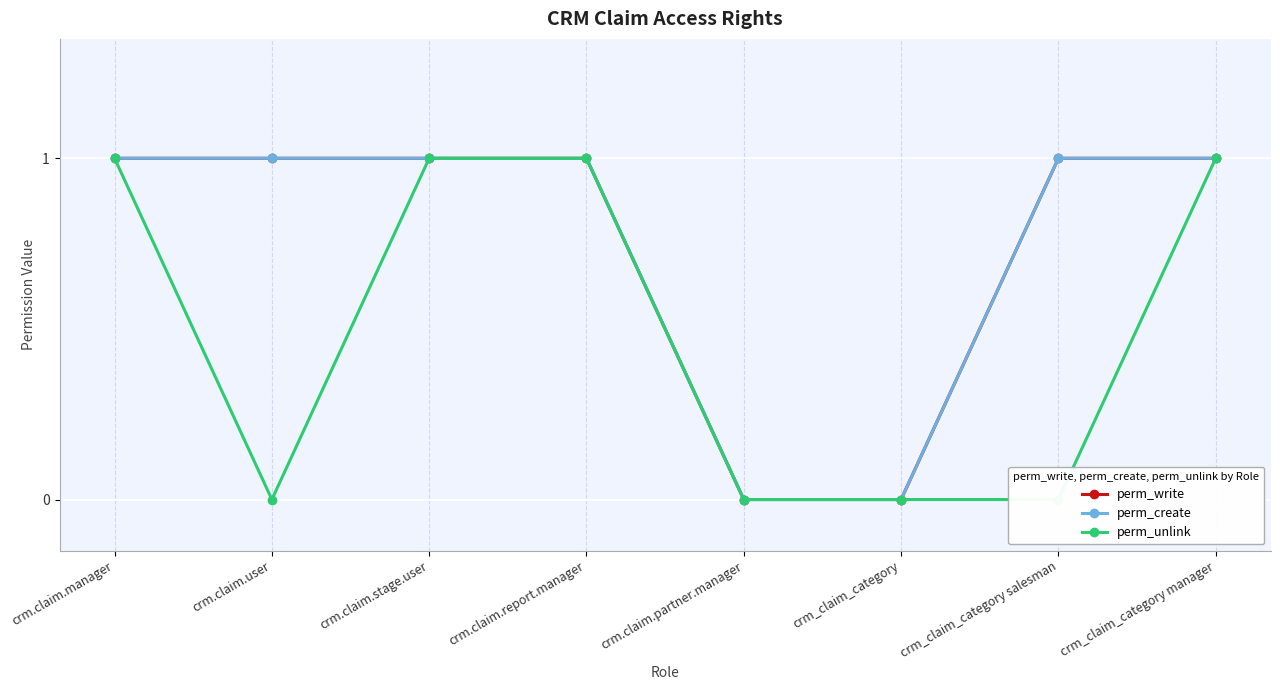

The value of perm_write at crm.claim.manager is 1. True or false?

True